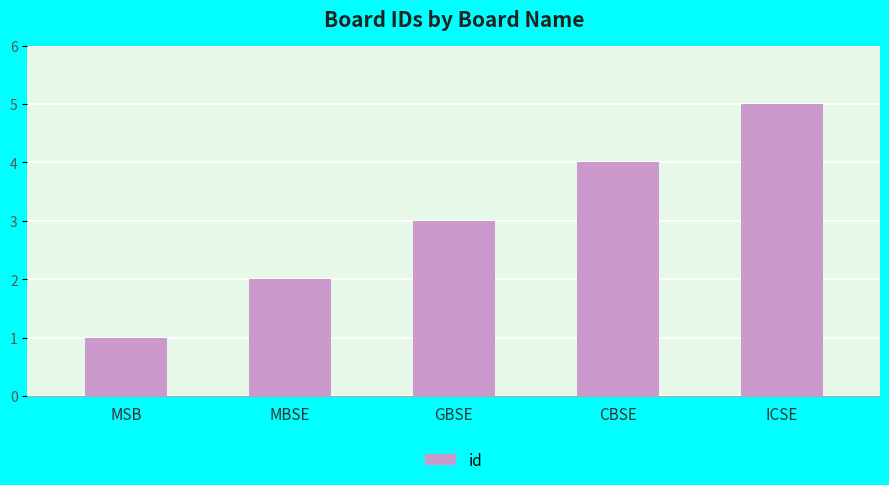

Which category has the highest value across all series?

ICSE